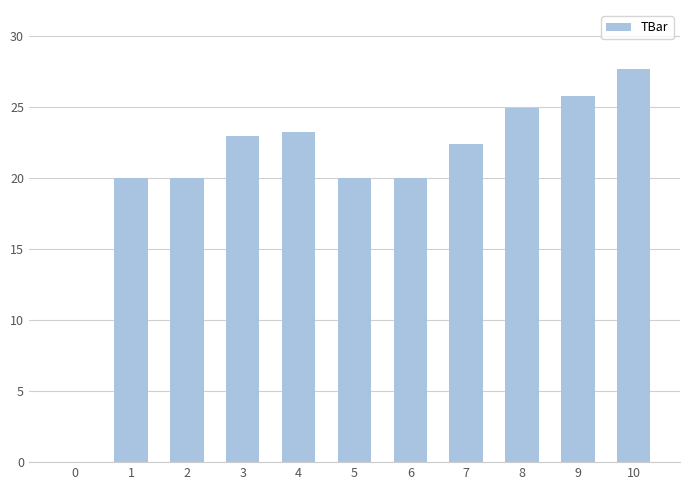

What is the sum of the values at 5 and 8?

44.9